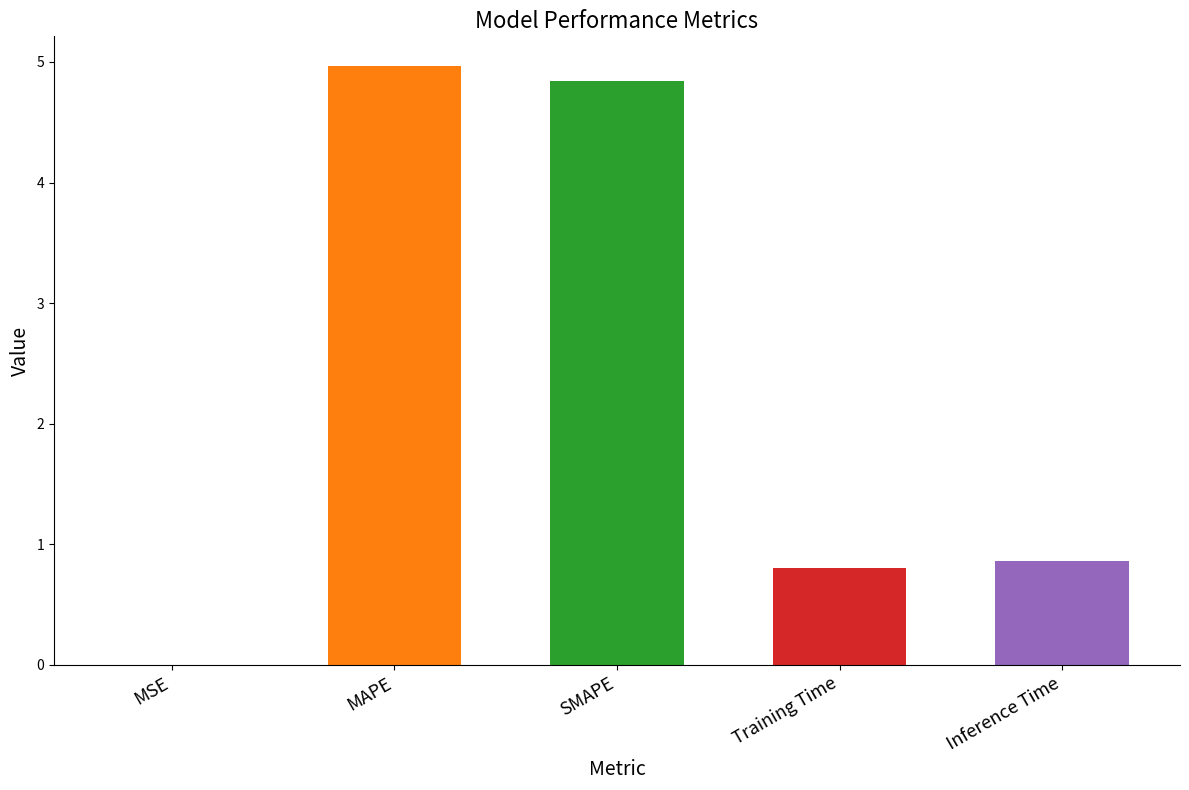

Read the value at MAPE.

5.0